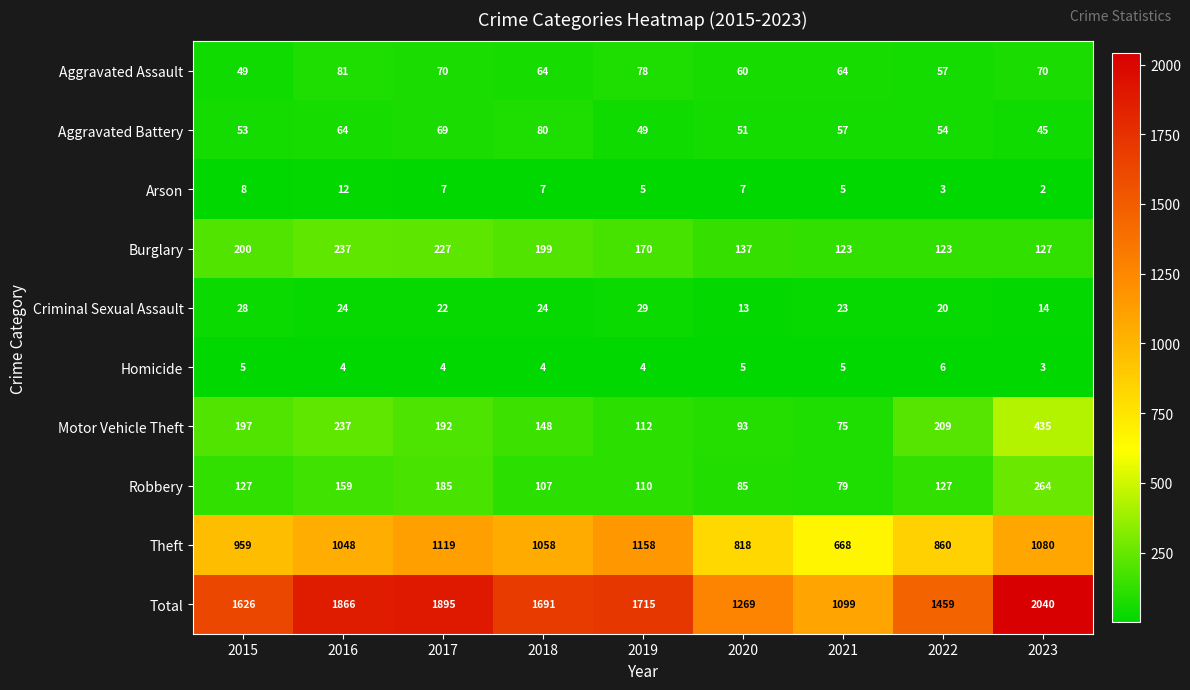

The value of Aggravated Battery at 2020 is 51. True or false?

True